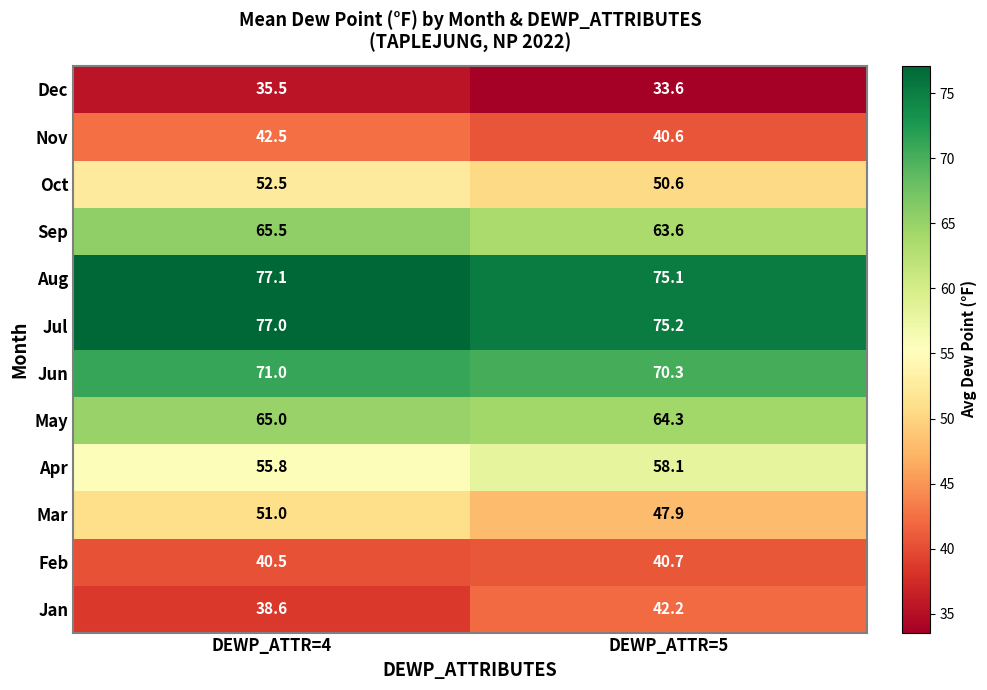

Reading left to right, transcribe all the data shown in this chart.

Dec: 35.5	33.6
Nov: 42.5	40.6
Oct: 52.5	50.6
Sep: 65.5	63.6
Aug: 77.1	75.1
Jul: 77.0	75.2
Jun: 71.0	70.3
May: 65.0	64.3
Apr: 55.8	58.1
Mar: 51.0	47.9
Feb: 40.5	40.7
Jan: 38.6	42.2